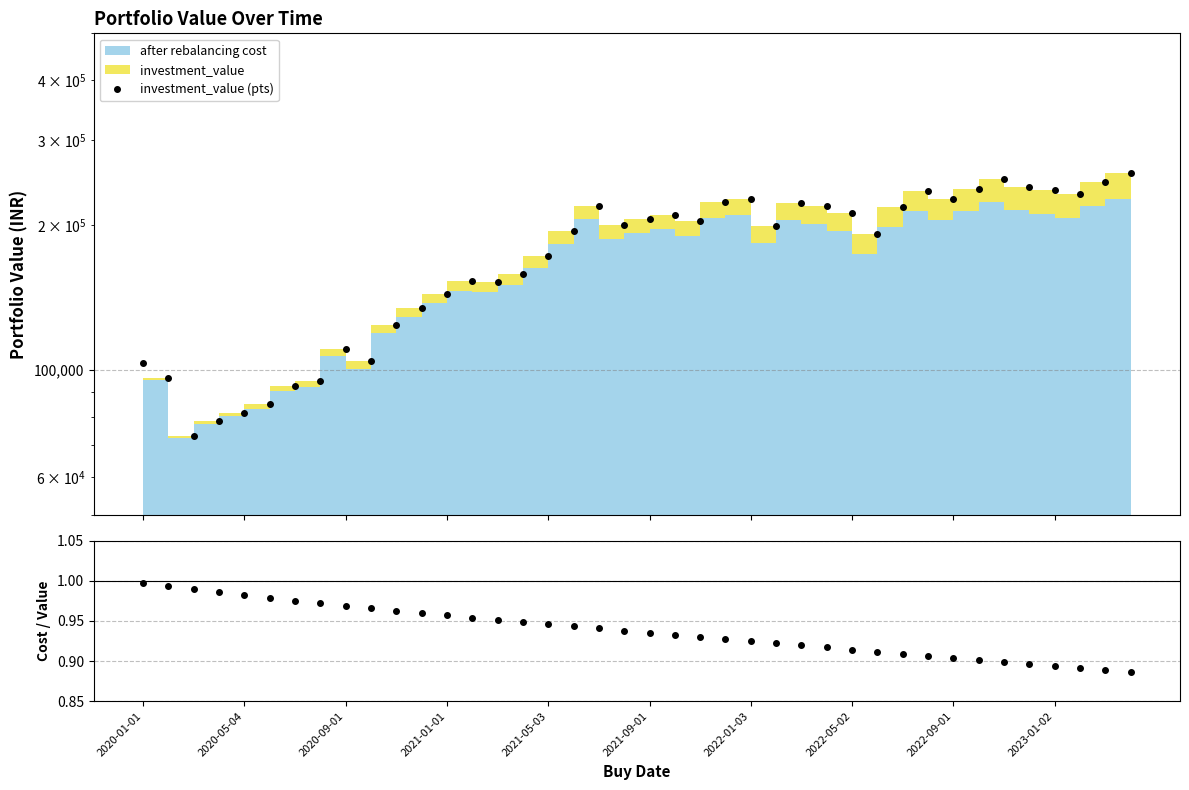

Between 2020-01-01 and 38, which is larger?

38